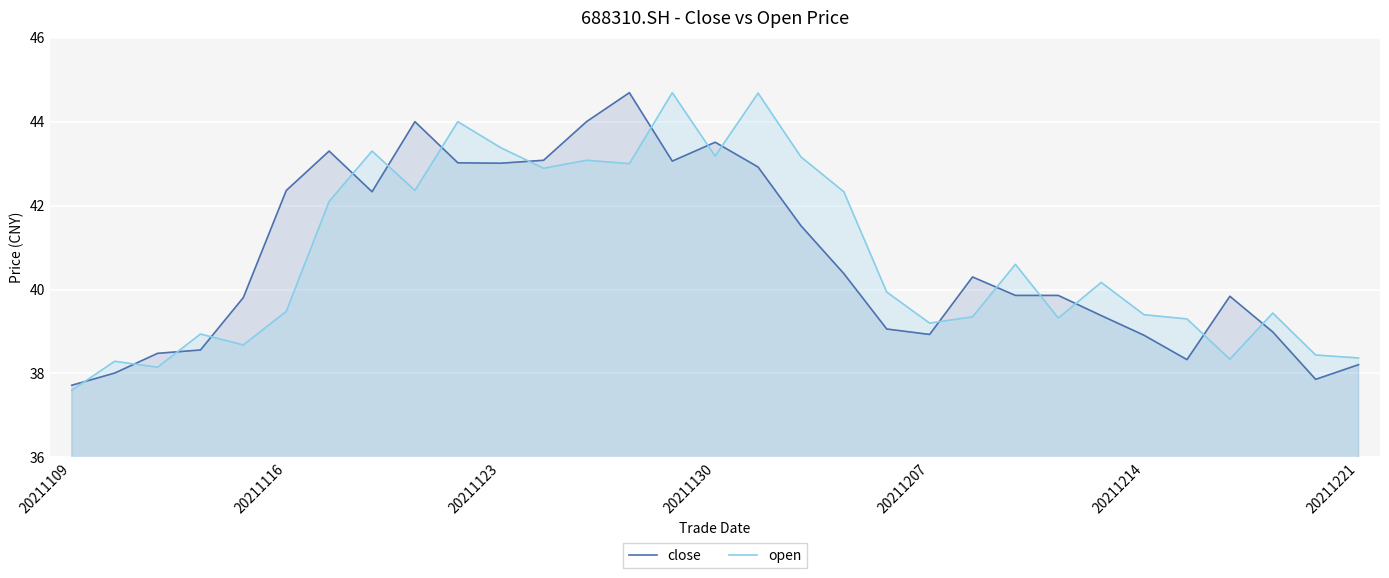

How many lines are shown in the chart?

2